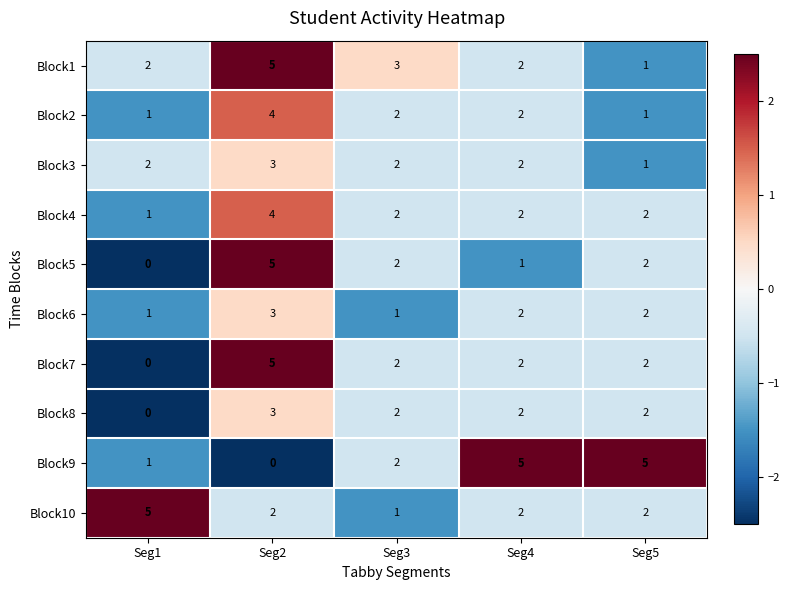

What is the smallest value displayed?

0